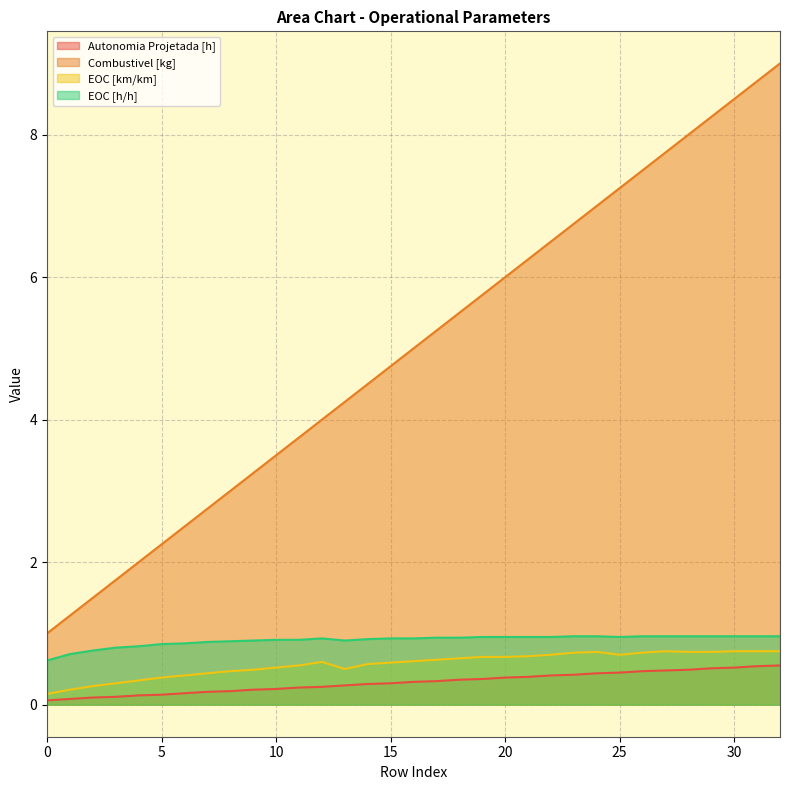

At which category is the sum across all series the highest?

32